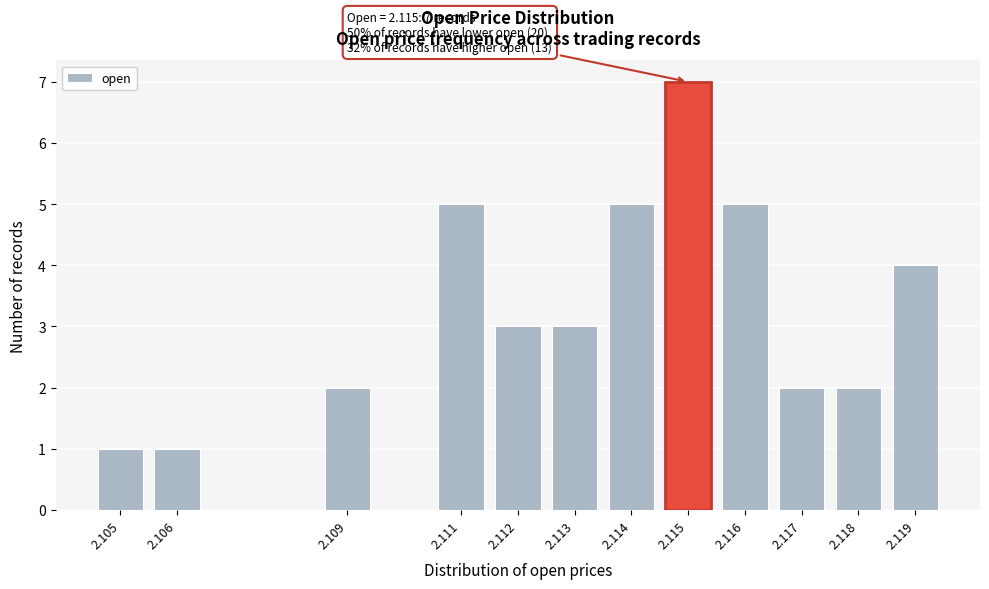

Reading left to right, what are all the values shown in this chart?

2.105=1	2.106=1	2.109=2	2.111=5	2.112=3	2.113=3	2.114=5	2.115=7	2.116=5	2.117=2	2.118=2	2.119=4